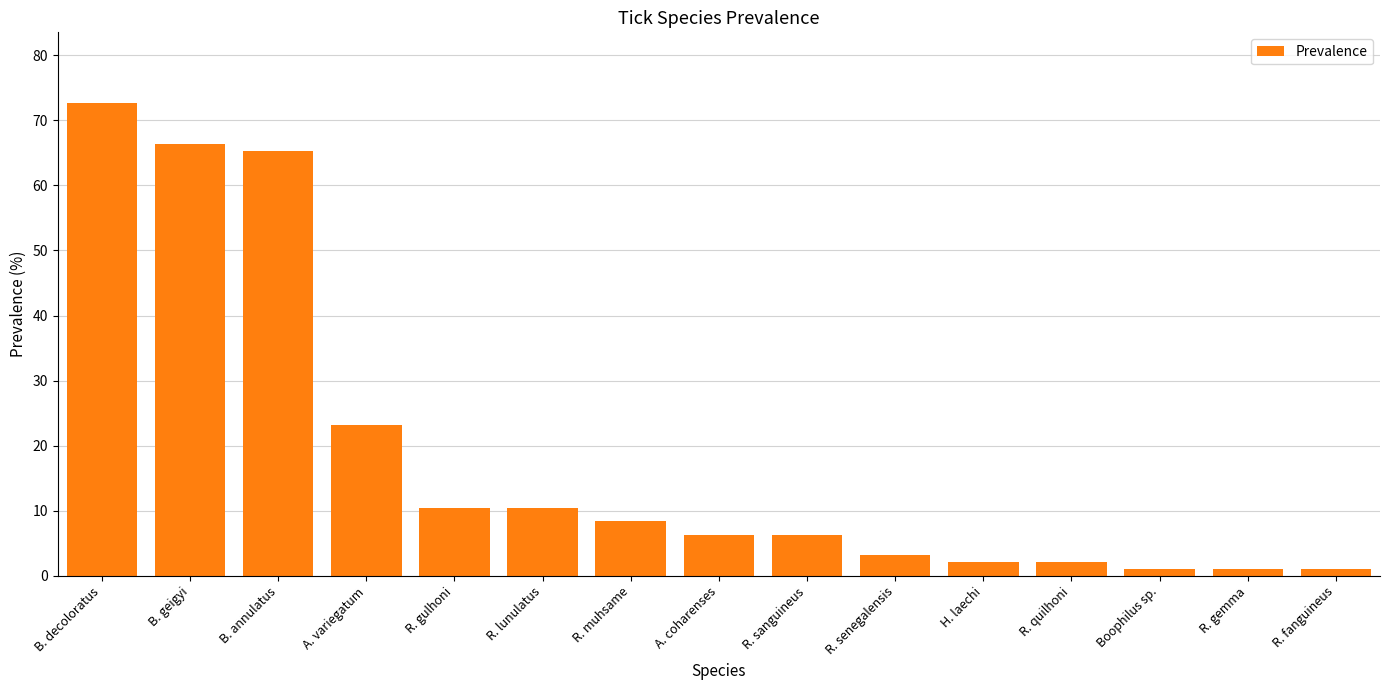

What is the ratio of the value at R. lunulatus to the value at A. variegatum?

0.5